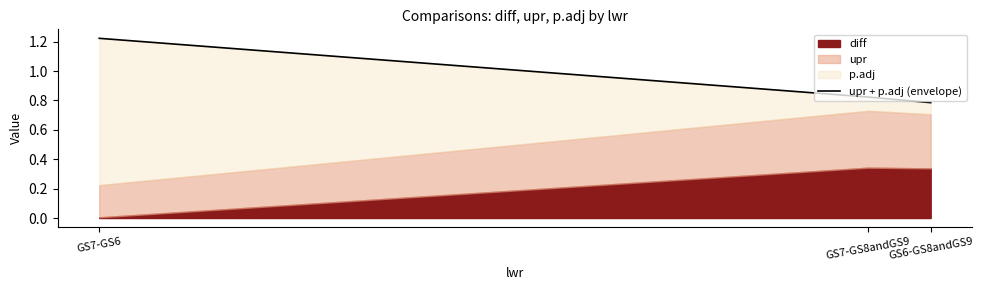

What is the sum of the values at GS6-GS8andGS9 and GS7-GS6?

2.0